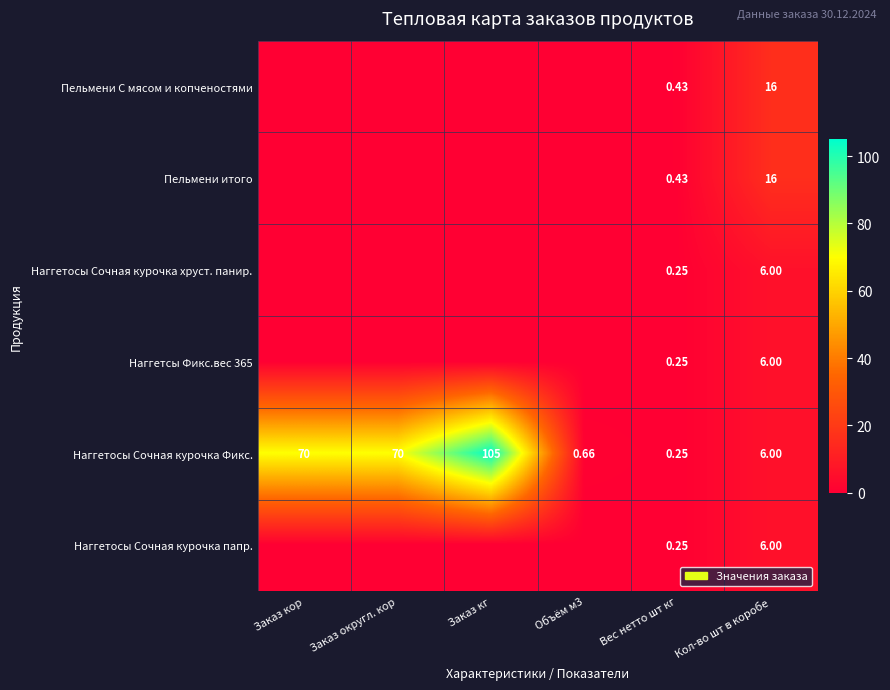

What is the greatest value displayed?

105.0